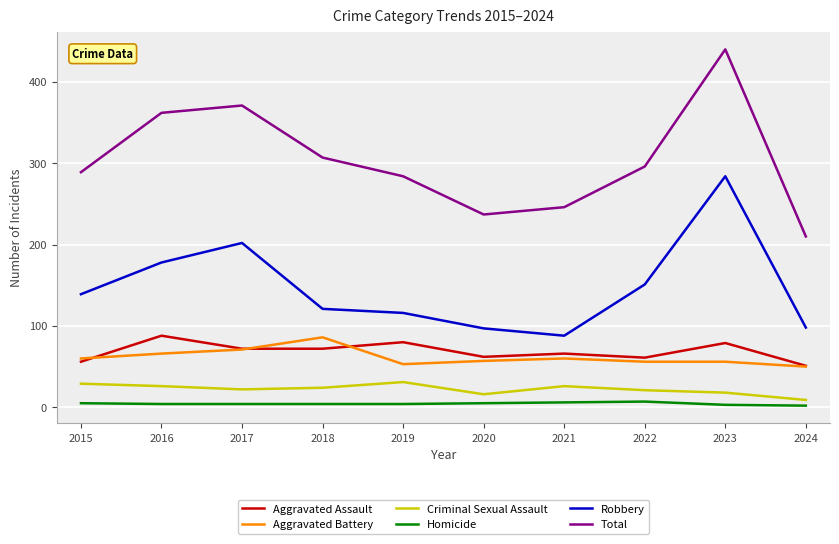

True or false: Criminal Sexual Assault has more than 1 interior local peaks.

True